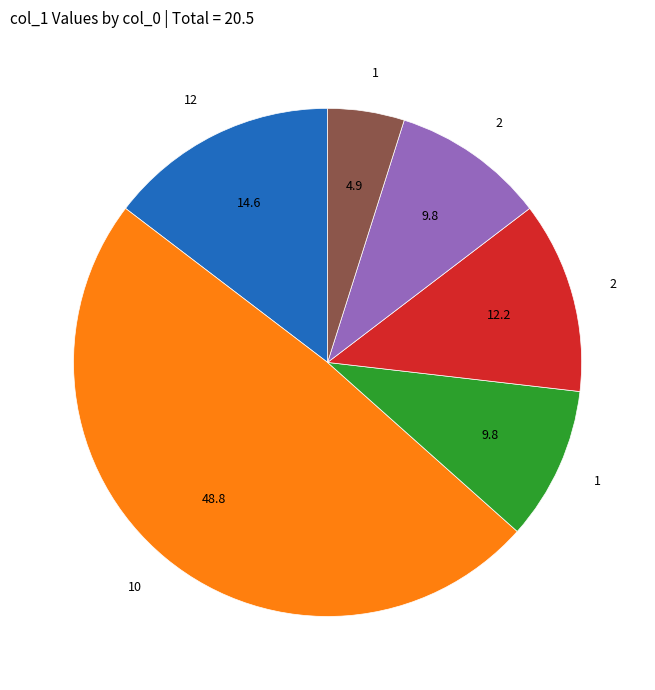

Is there any slice that represents more than half of the pie?

No